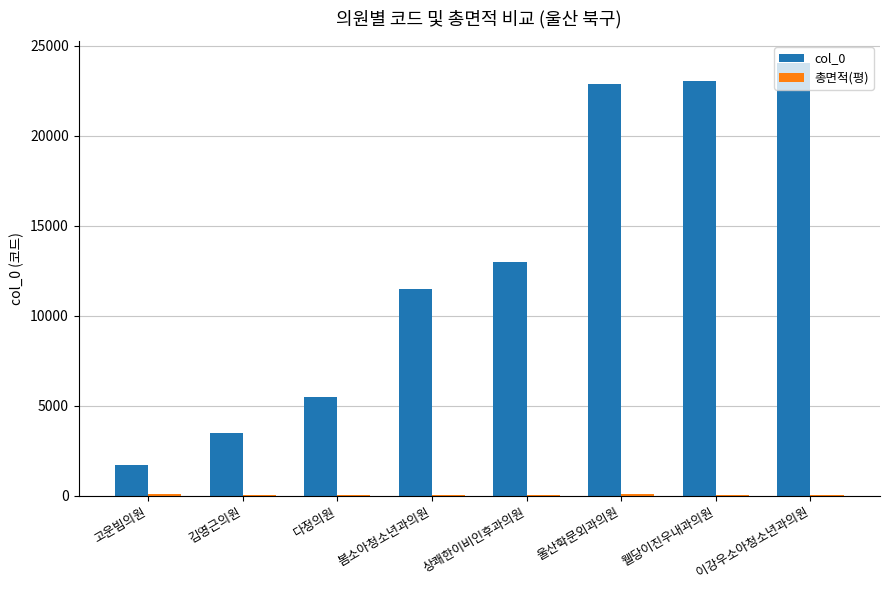

Which series has the largest total across all categories?

col_0